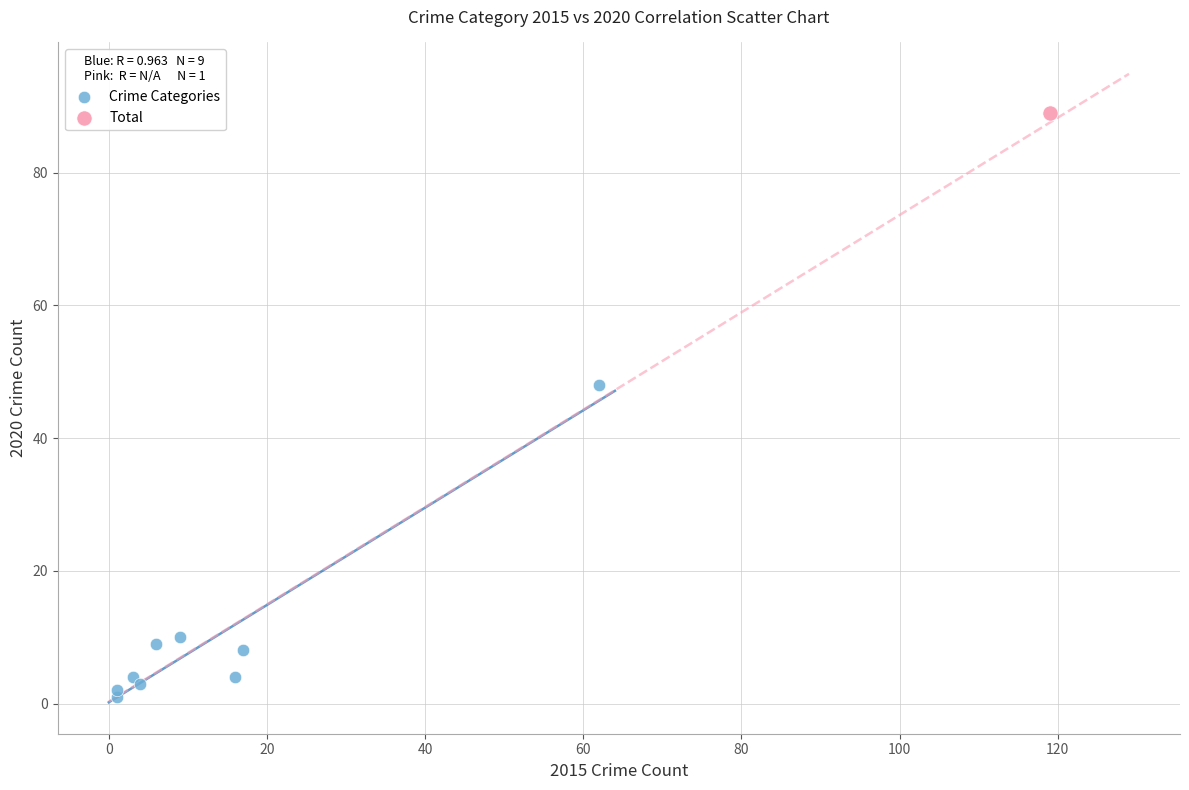

What are all the series names shown in the legend?

Crime Categories, Total